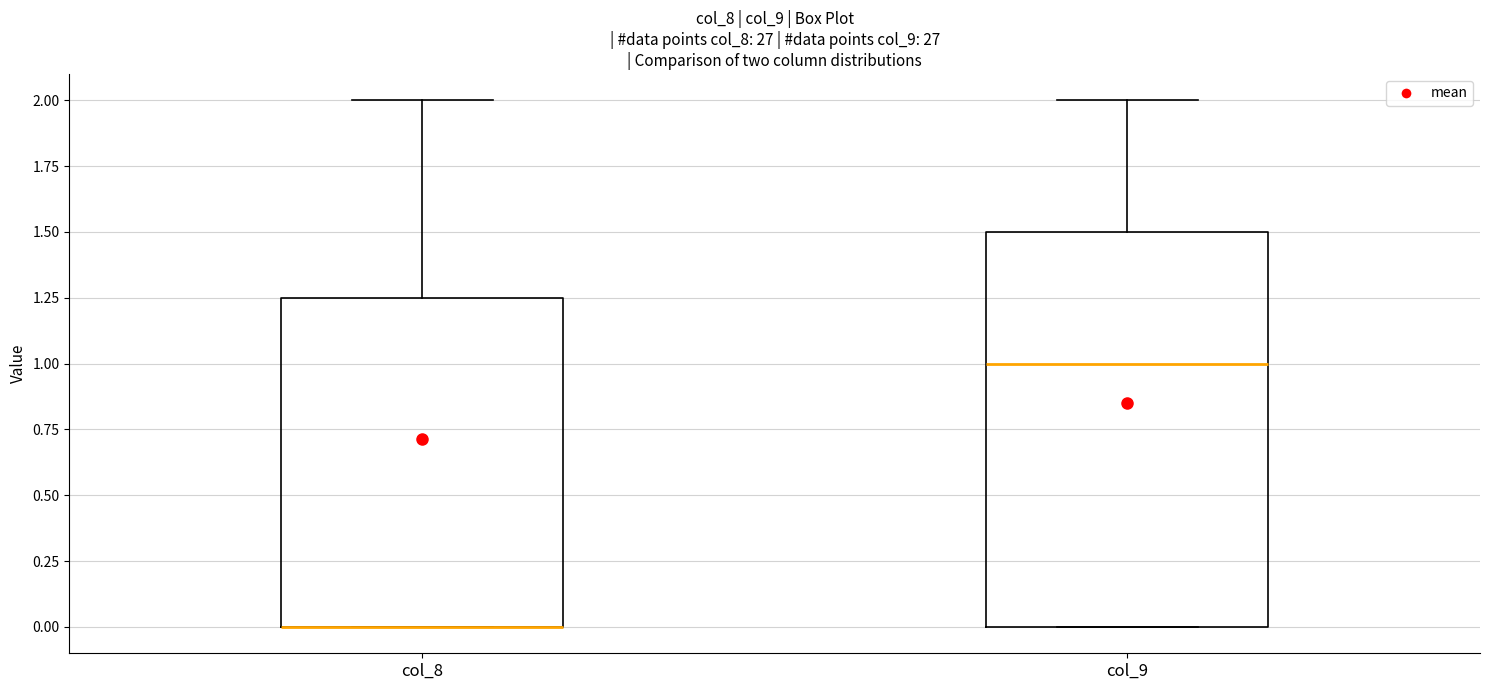

Reading left to right, transcribe this box plot: for each box, give where its median line is, the range the box spans, and where its two whiskers end, as read against the y-axis. The values are not printed on the chart, so give them approximately, as read against the axis.

col_8: median 0.00 (drawn on the box's lower edge), box 0.00 to 1.25, whiskers 0.00 to 2.00
col_9: median 1.00, box 0.00 to 1.50, whiskers 0.00 to 2.00